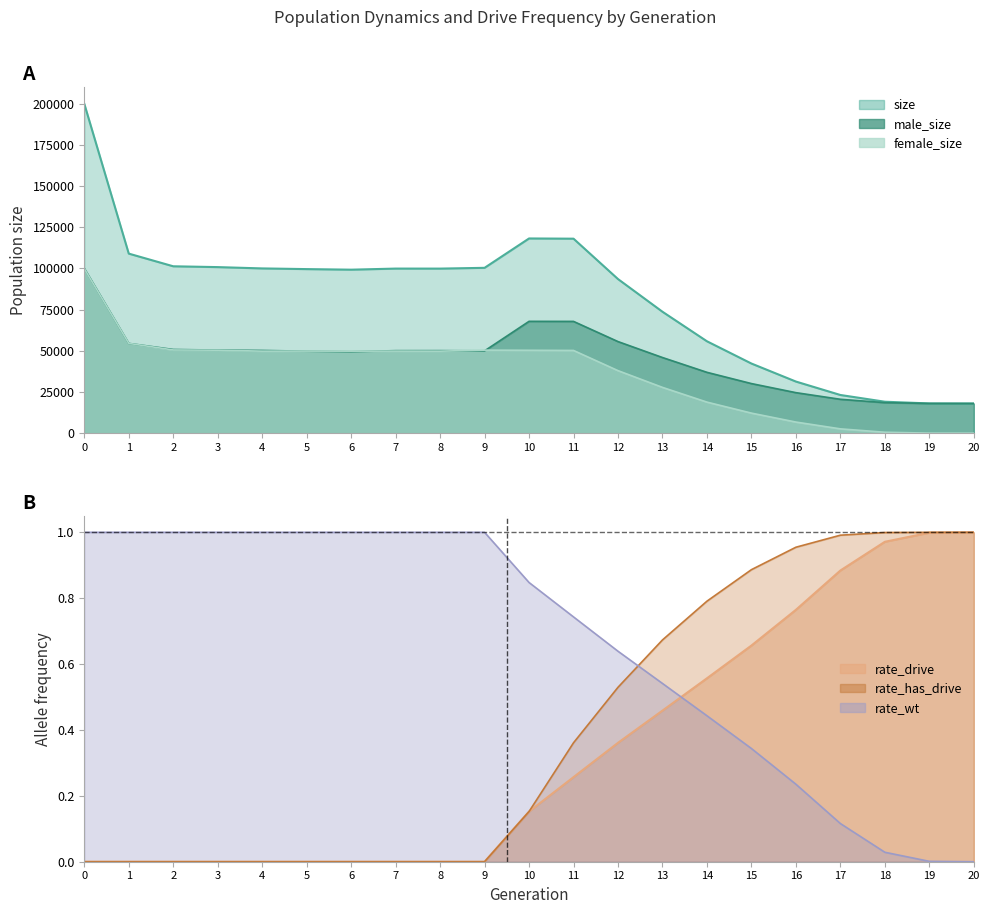

Which series has the largest total across all categories?

size